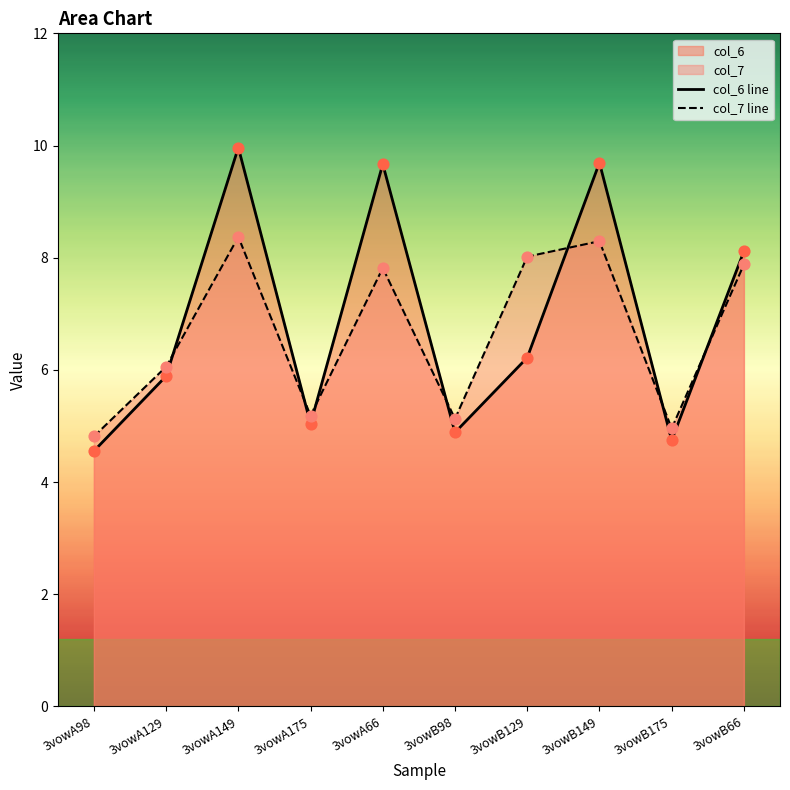

At how many categories does at least one series exceed 4?

10